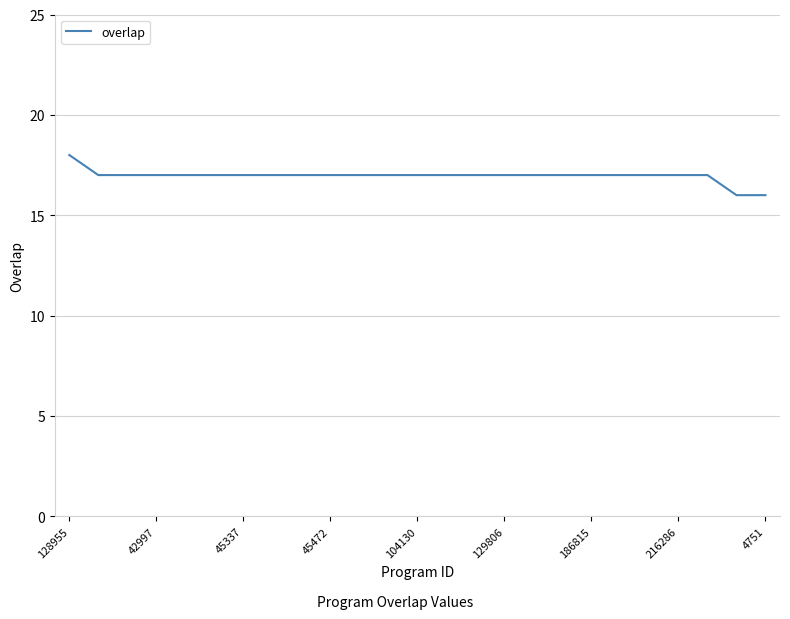

What is the maximum value shown in the chart?

18